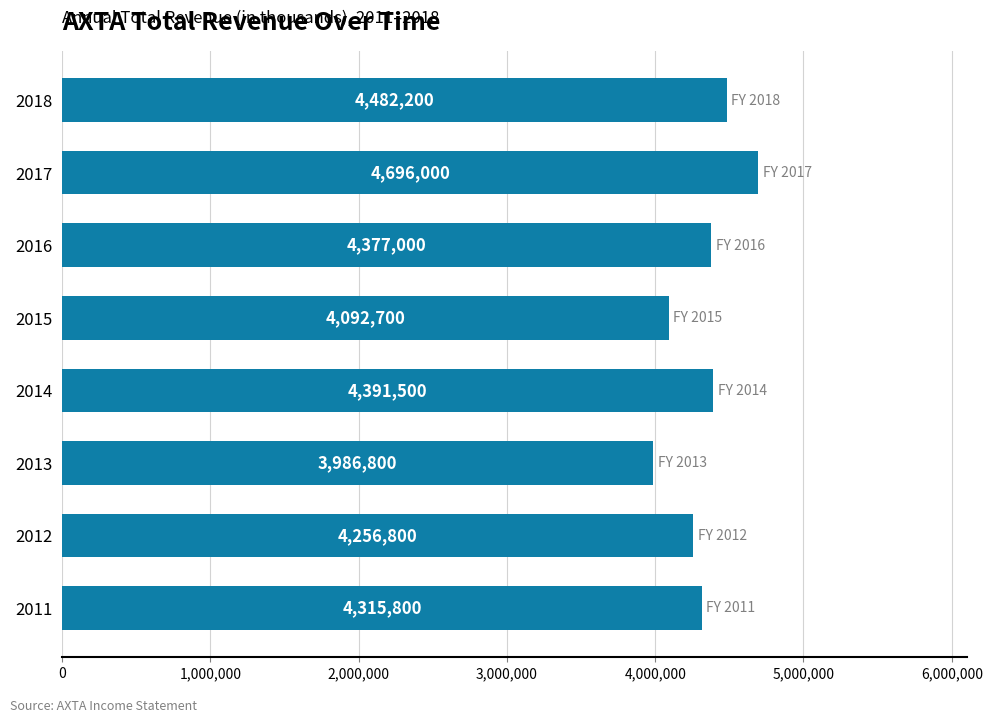

Are the bars grouped side by side (vs. stacked)?

No